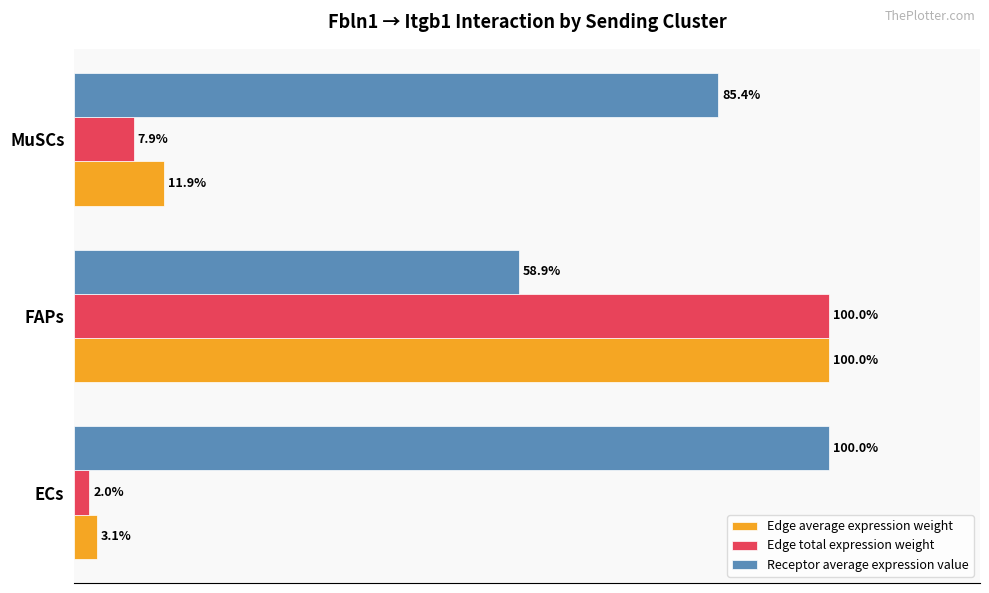

At which category is the sum across all series the highest?

FAPs